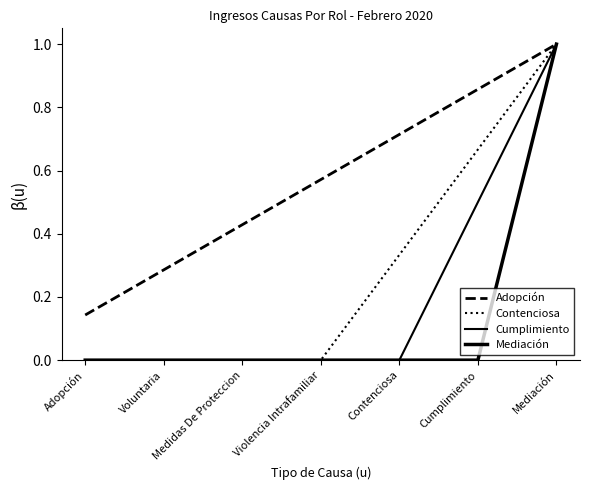

What position from the left is Mediación?

7